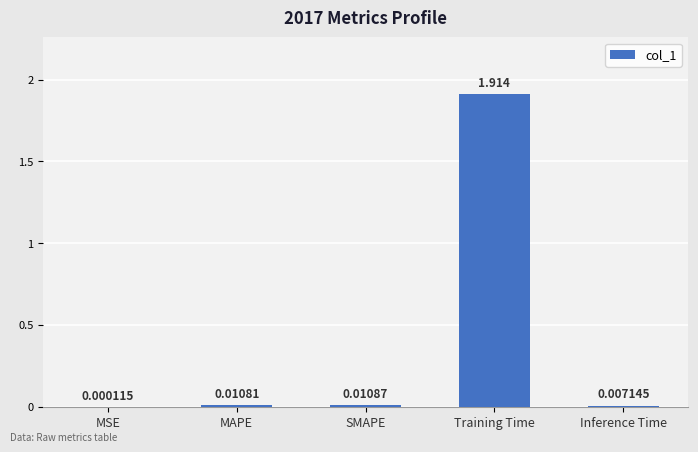

Which category has the highest value across all series?

Training Time